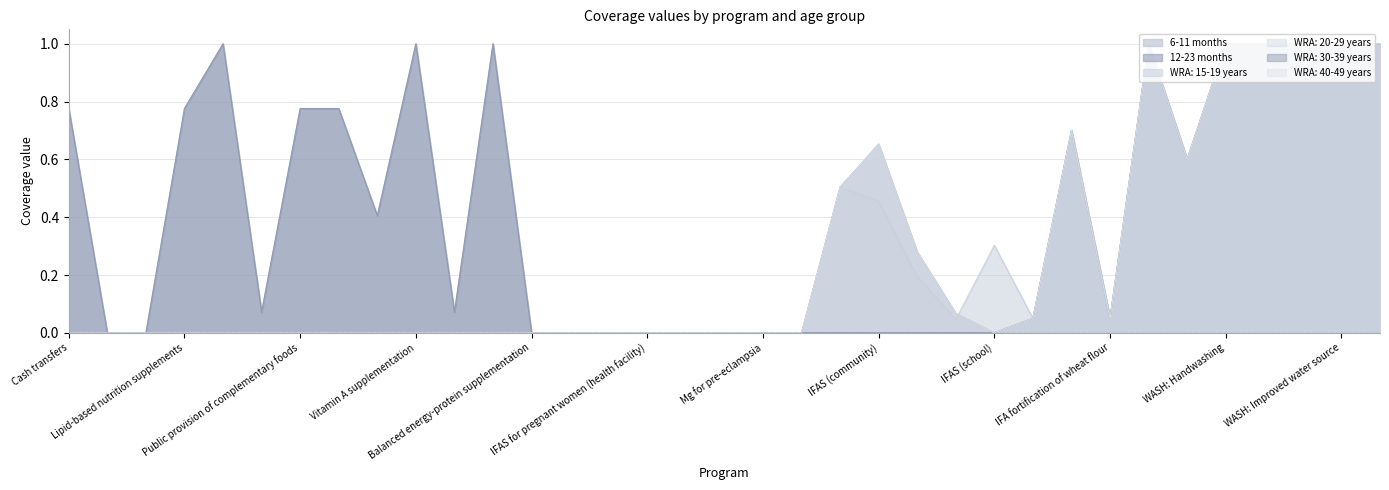

Which series has the largest total across all categories?

6-11 months